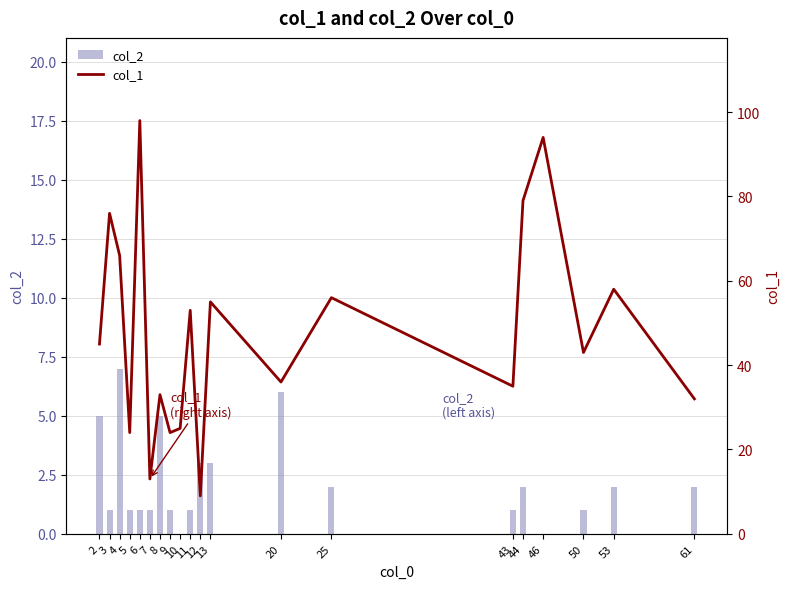

How many data points does each series have?

20